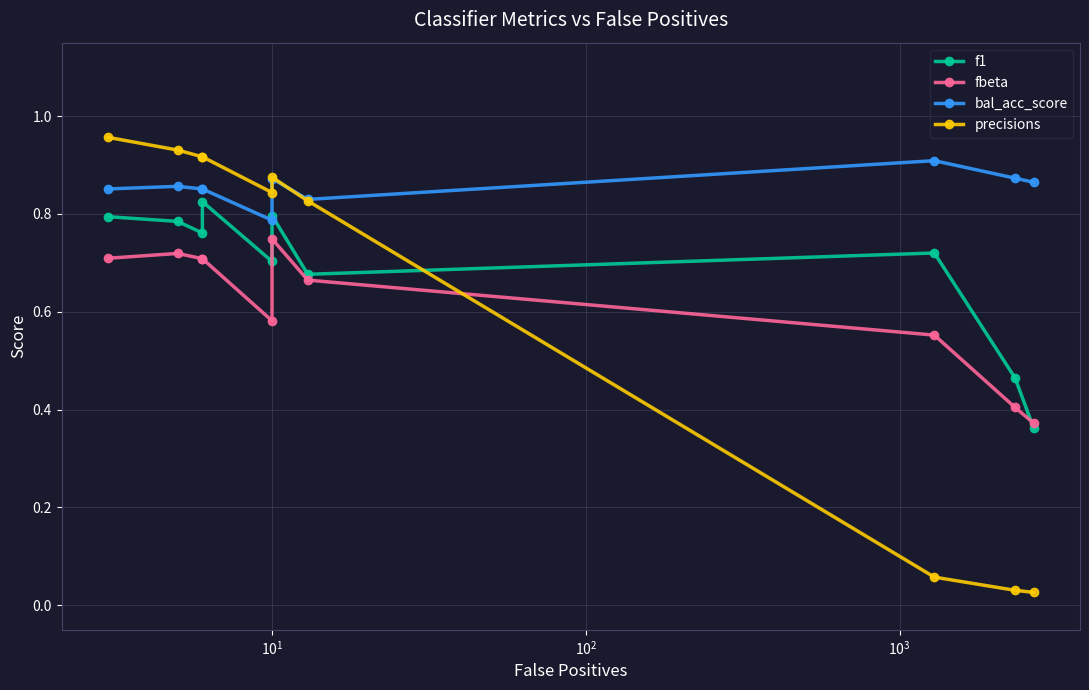

Count the number of categories in the chart.

10